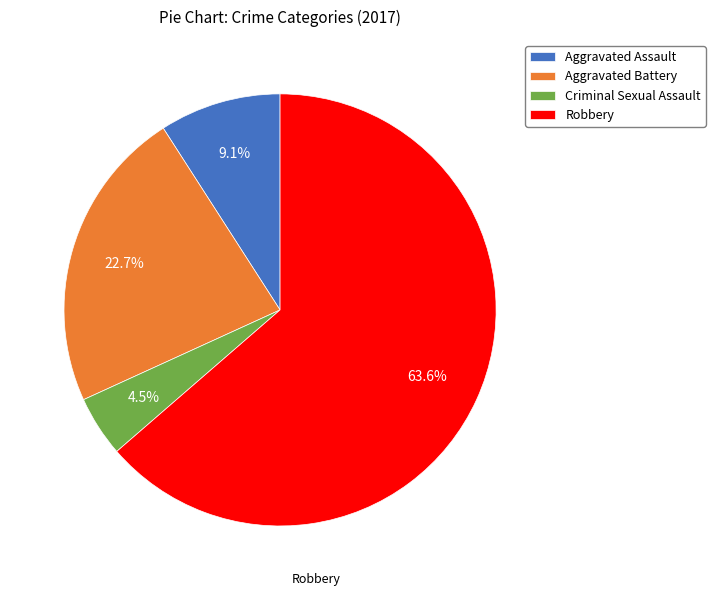

Combined, do Criminal Sexual Assault and Aggravated Battery account for over 50%?

No